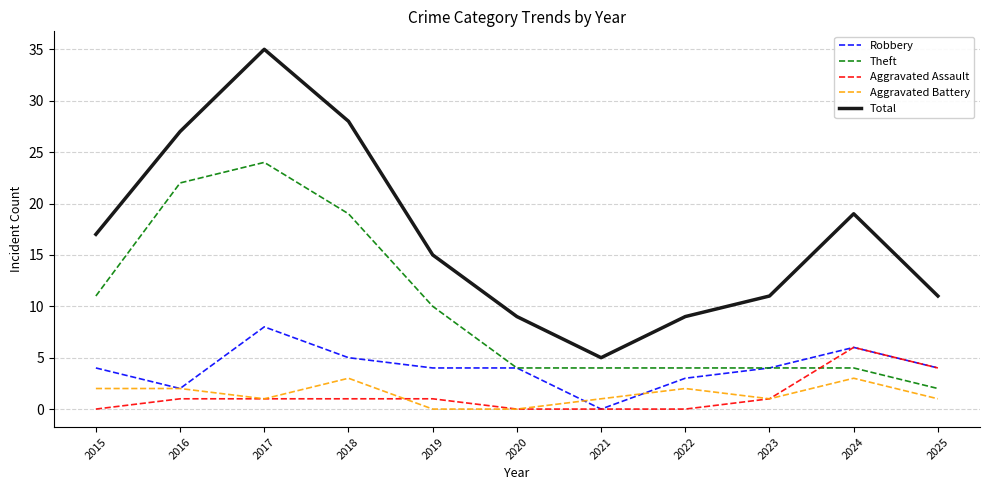

Reading left to right, what are all the values shown in this chart?

Robbery: 4	2	8	5	4	4	0	3	4	6	4
Theft: 11	22	24	19	10	4	4	4	4	4	2
Aggravated Assault: 0	1	1	1	1	0	0	0	1	6	4
Aggravated Battery: 2	2	1	3	0	0	1	2	1	3	1
Total: 17	27	35	28	15	9	5	9	11	19	11